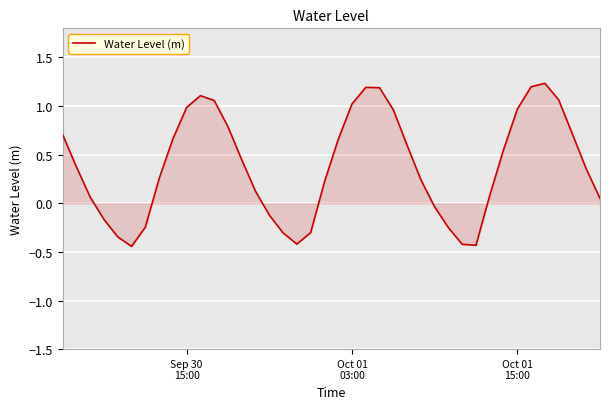

What is the difference between the maximum and minimum values?

1.7